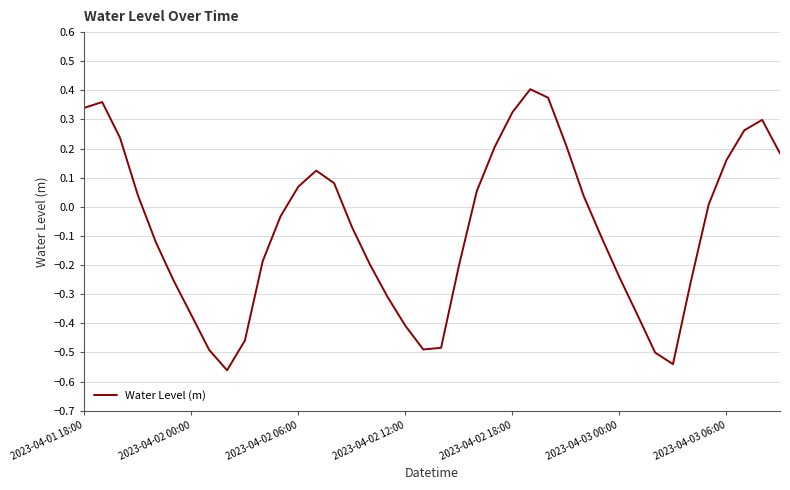

What is the difference between the maximum and minimum values?

1.0